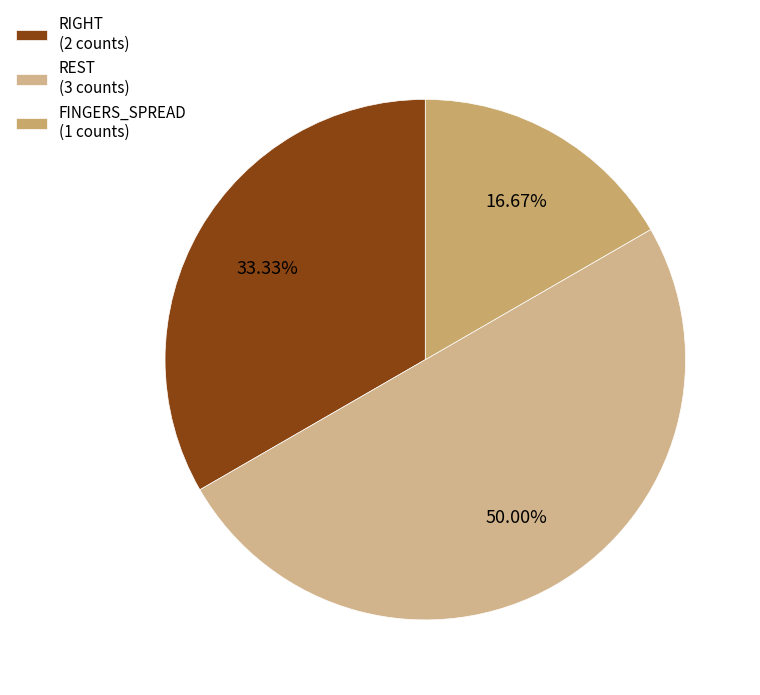

True or false: FINGERS_SPREAD accounts for 52% of the total.

False